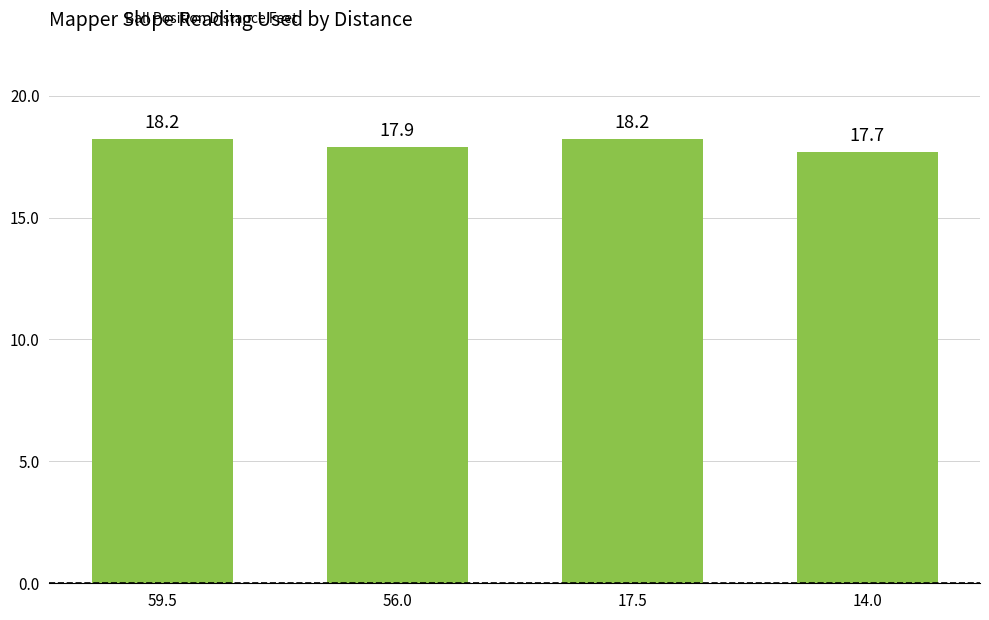

What is the minimum value shown in the chart?

17.7